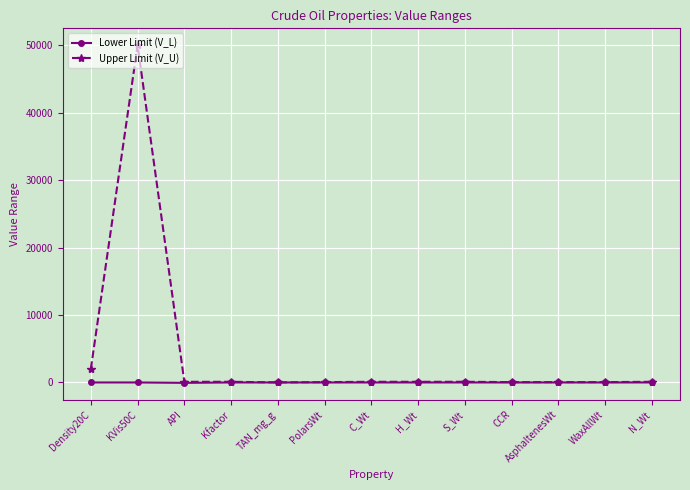

Rank the series by their maximum value, from lowest to highest.

Lower Limit (V_L), Upper Limit (V_U)